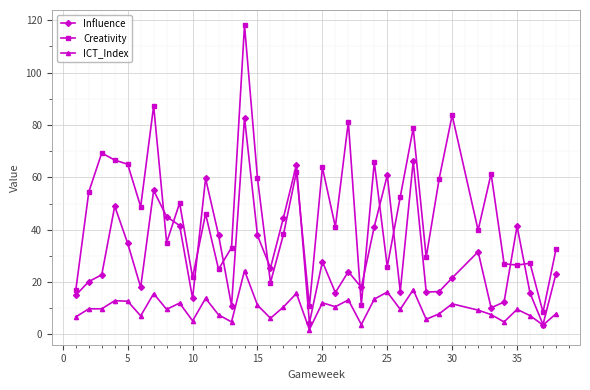

True or false: ICT_Index and Creativity cross at least once.

False